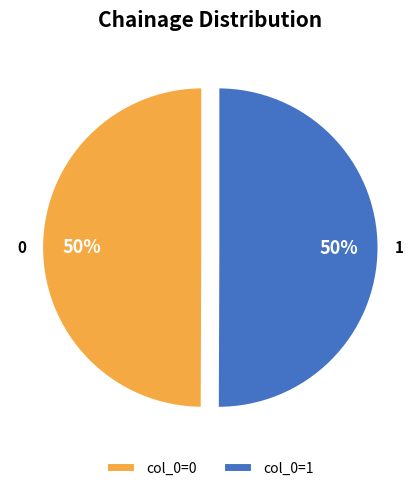

To the nearest percent, what percentage of the pie is 0?

50%